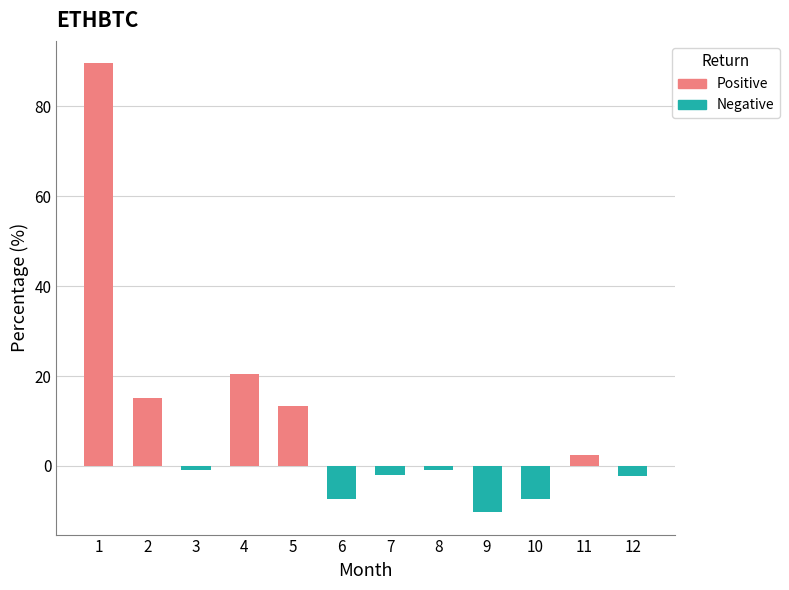

Does the chart contain any negative values?

Yes